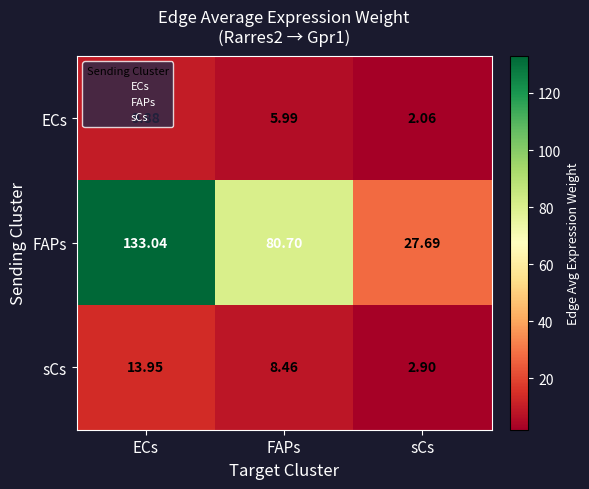

At which label does FAPs reach its peak?

ECs